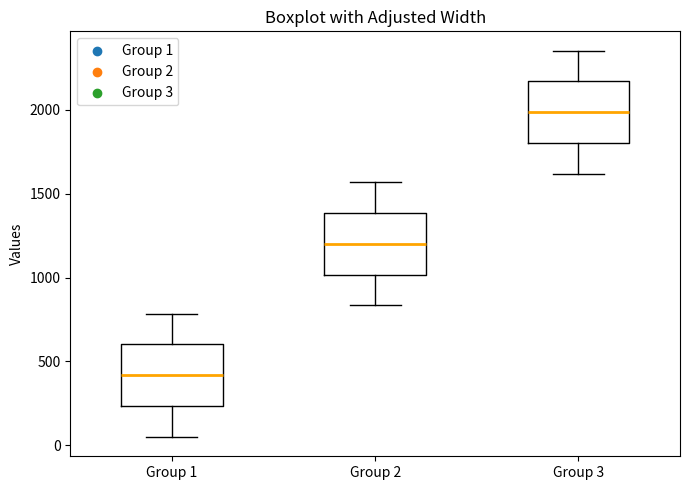

Reading left to right, transcribe this box plot: for each box, give where its median line is, the range the box spans, and where its two whiskers end, as read against the y-axis. The values are not printed on the chart, so give them approximately, as read against the axis.

Group 1: median 400, box 250 to 600, whiskers 50 to 800
Group 2: median 1200, box 1000 to 1400, whiskers 850 to 1550
Group 3: median 2000, box 1800 to 2150, whiskers 1600 to 2350